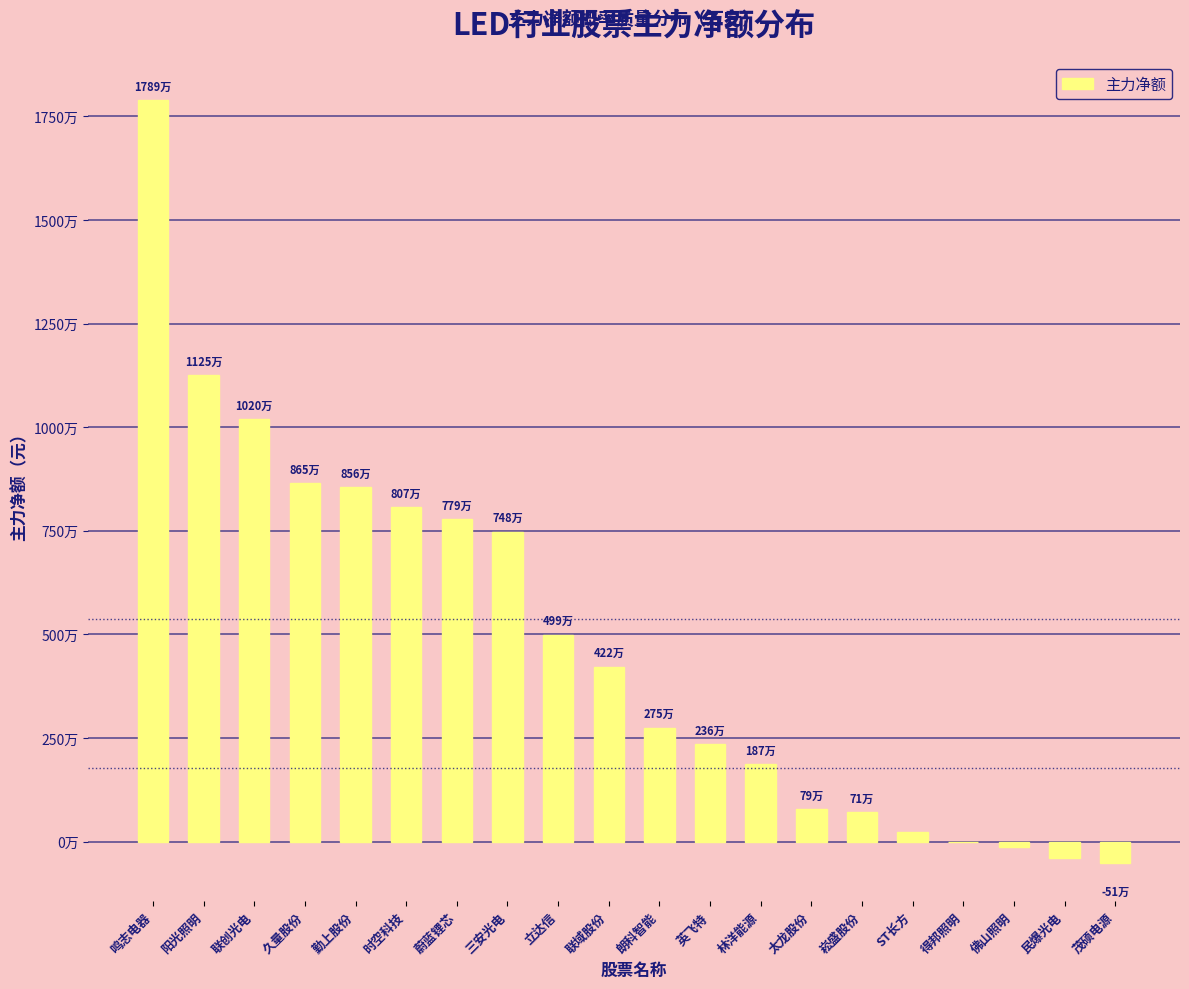

Are the bars horizontal?

No